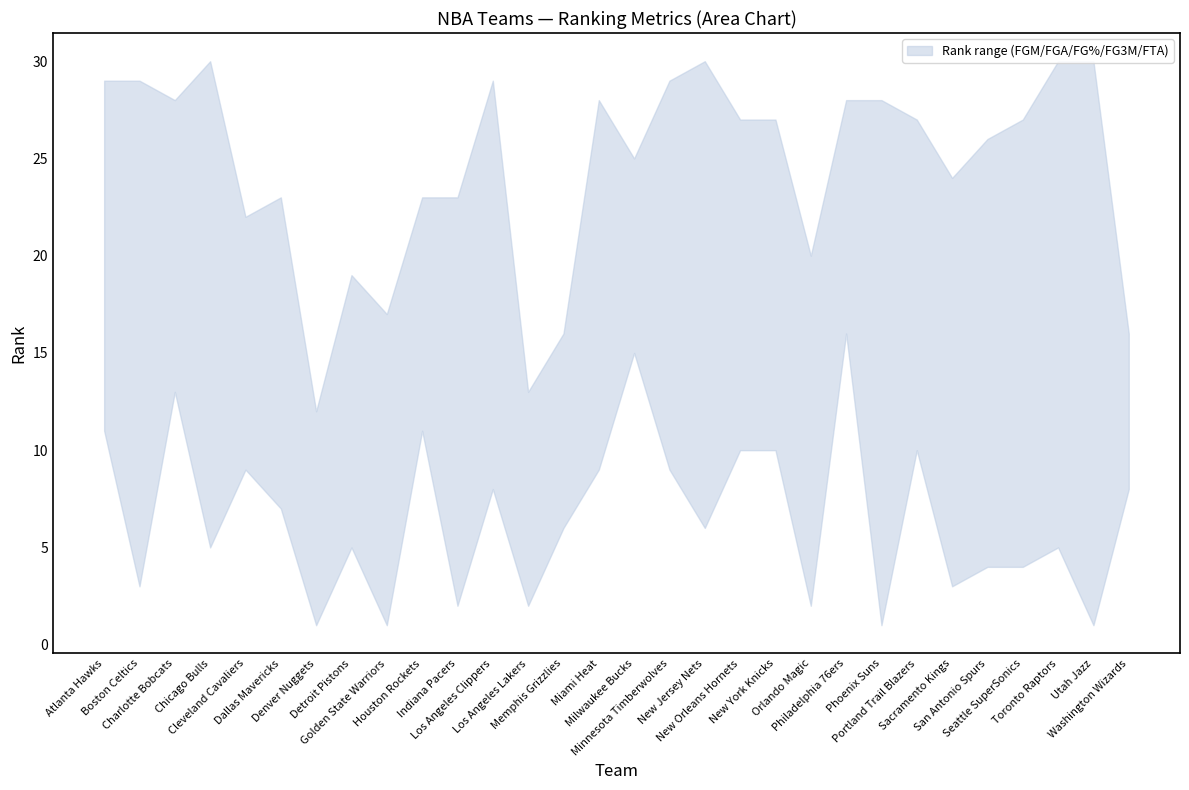

How many data points in FGA_RANK are less than 16?

15